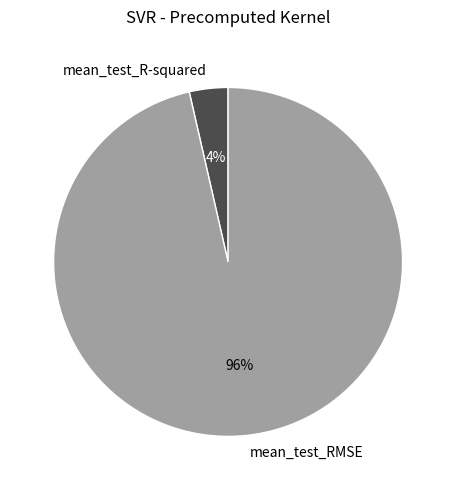

Does any single category account for the majority?

Yes